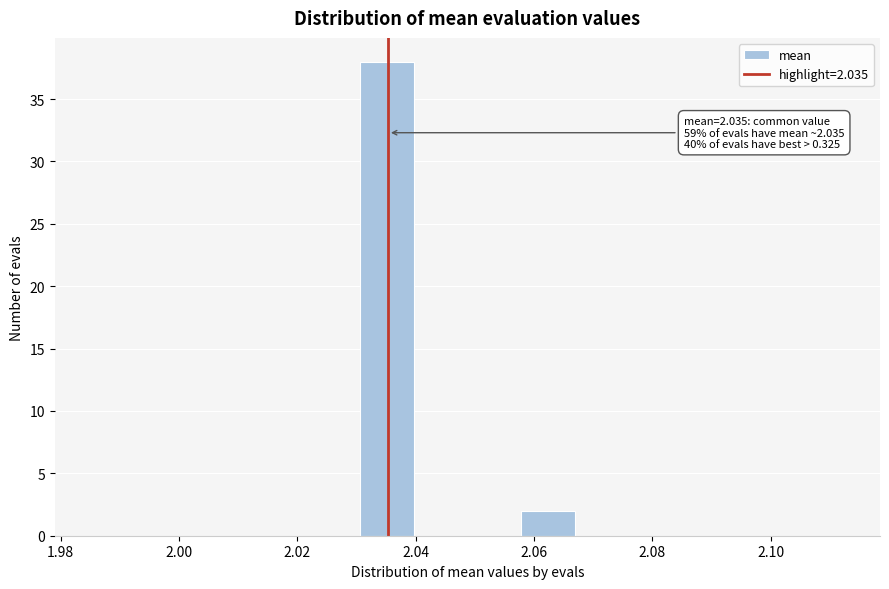

Over which range of the x-axis is the bar tallest?

2.030 to 2.040